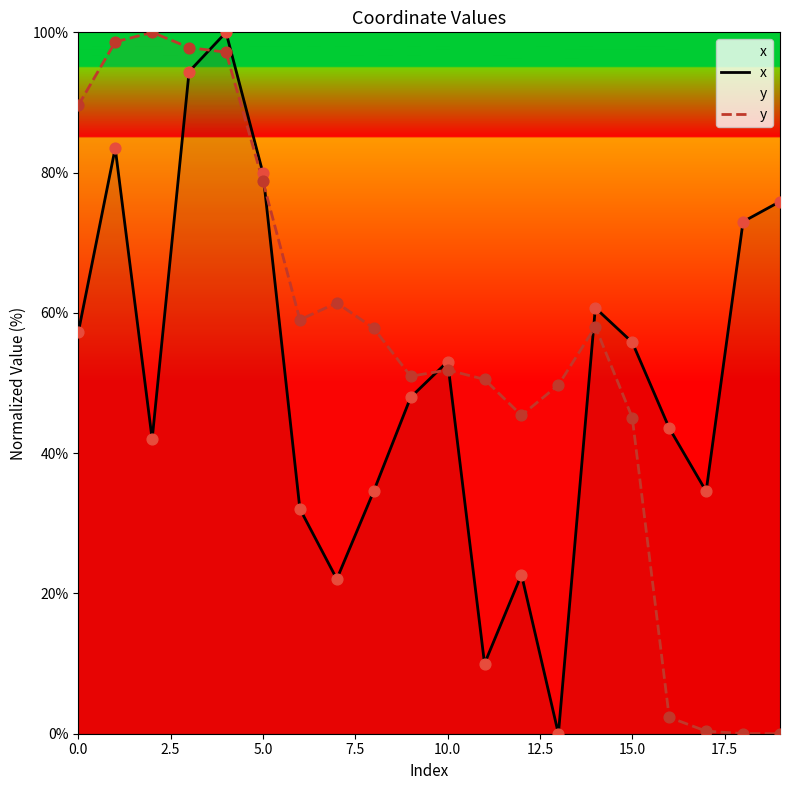

Which series has the largest total across all categories?

y